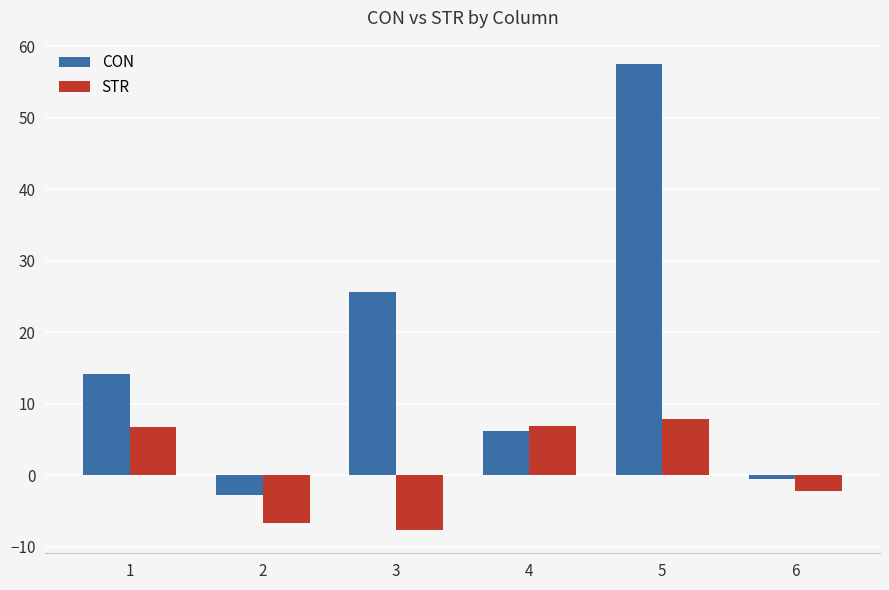

How many bars are there in total?

12